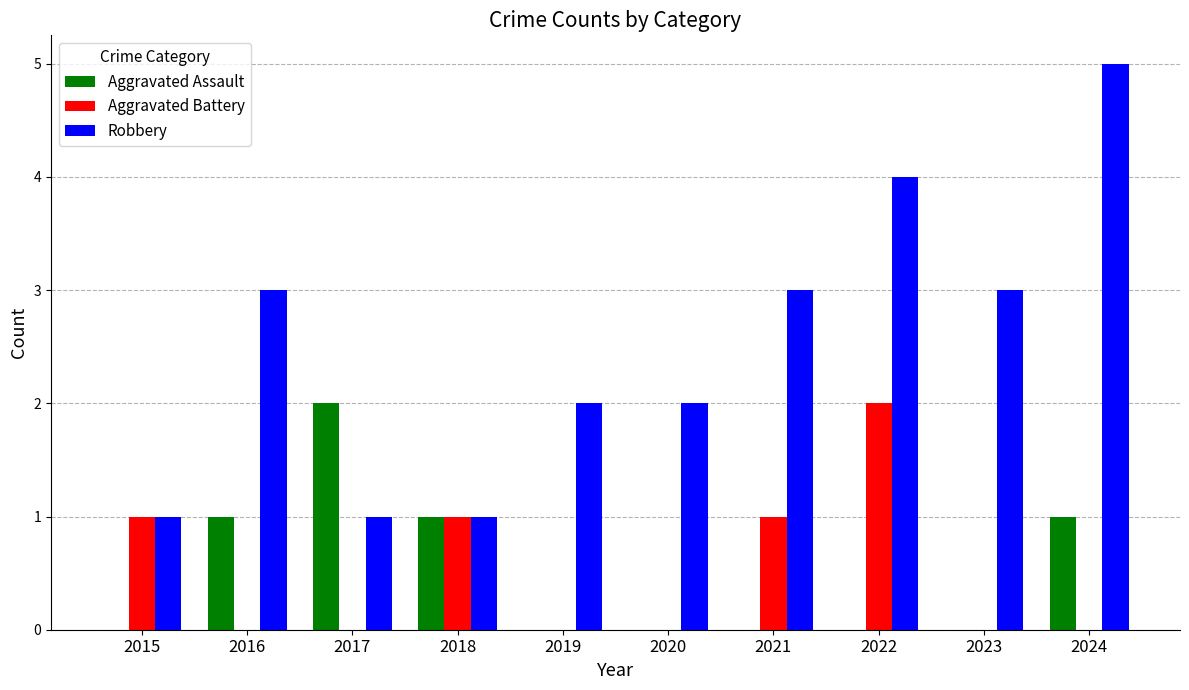

What value does the Robbery series have at 2021?

3